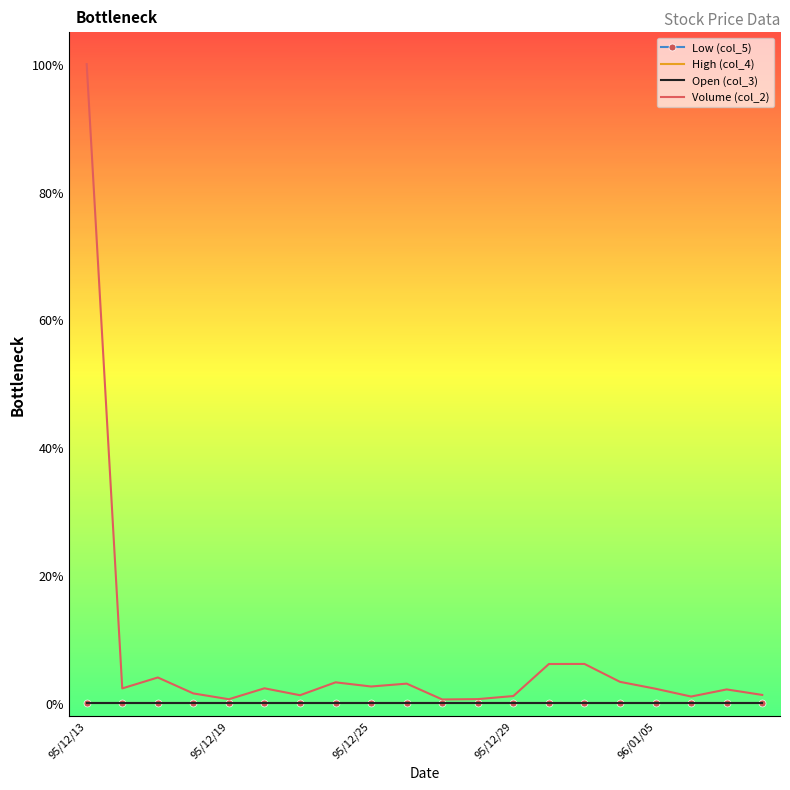

Where is Open (col_3) nearest to the value 0?

95/12/19